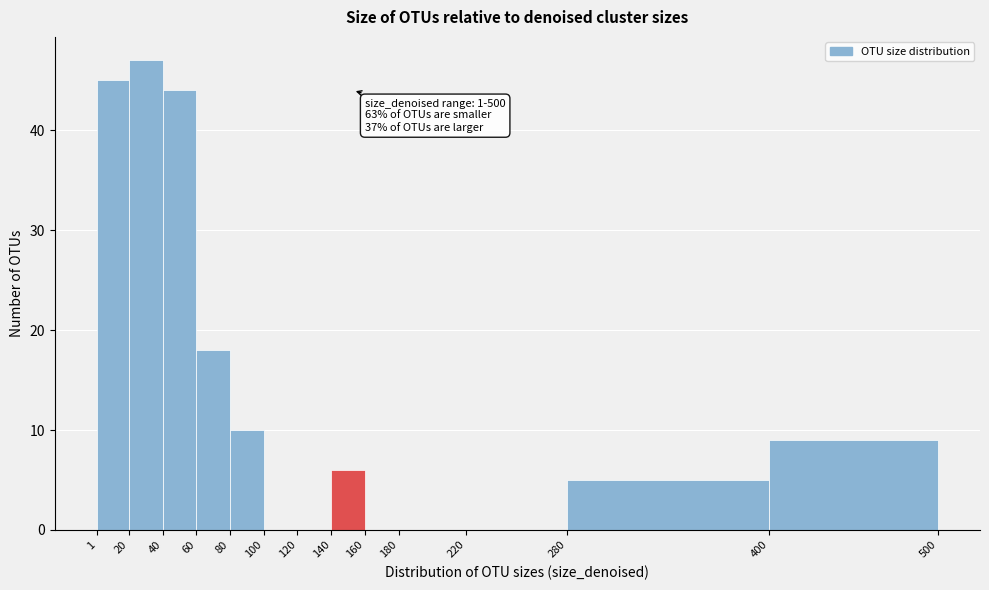

Over which range of the x-axis is the bar tallest?

20 to 40